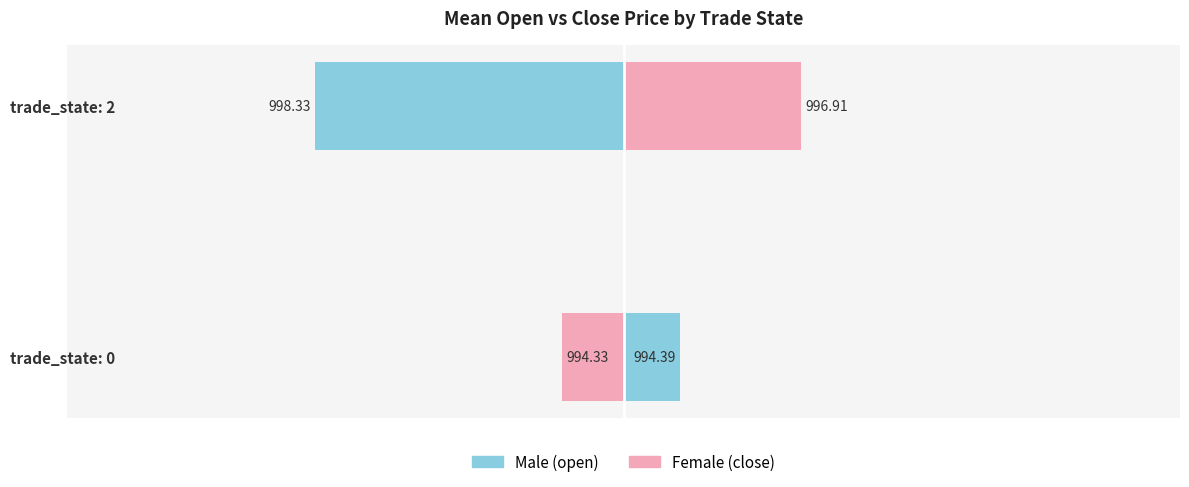

How many negative values does the Male (open) series have?

1